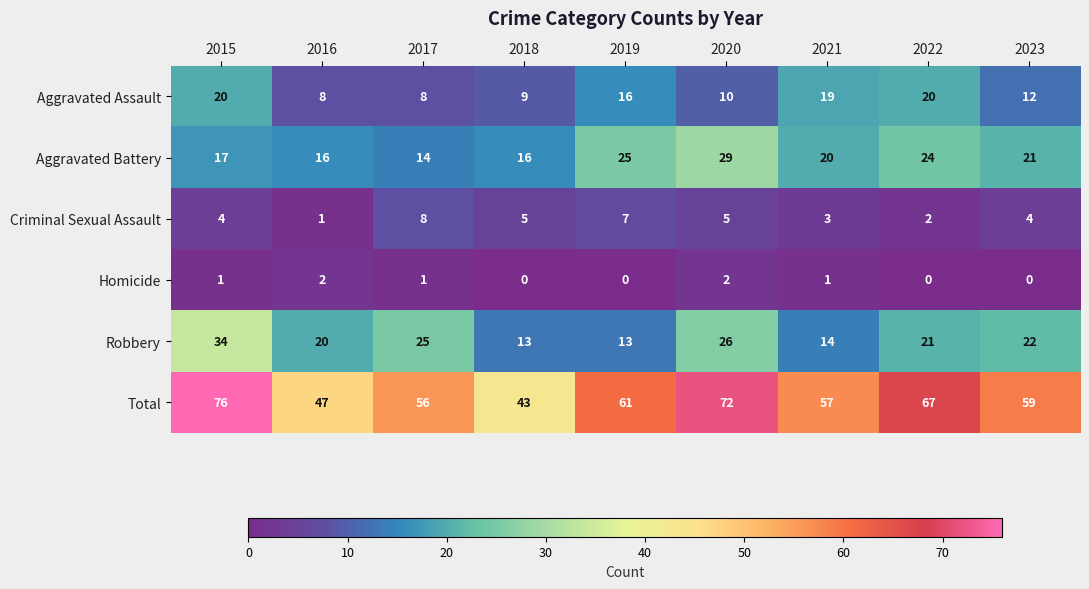

At which label does Criminal Sexual Assault reach its minimum?

2016